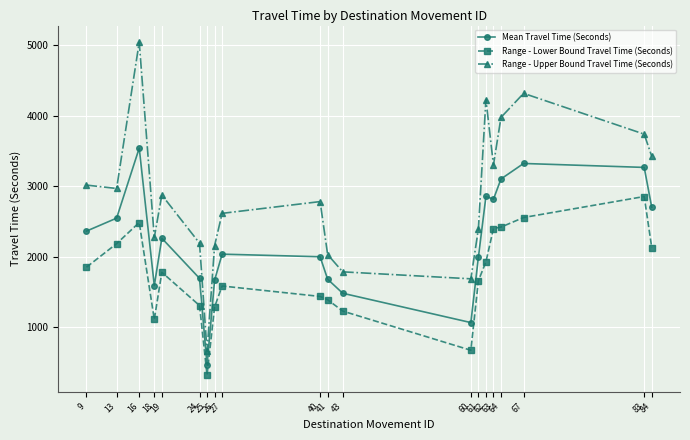

The Mean Travel Time (Seconds) series shows 706 at 26. True or false?

False